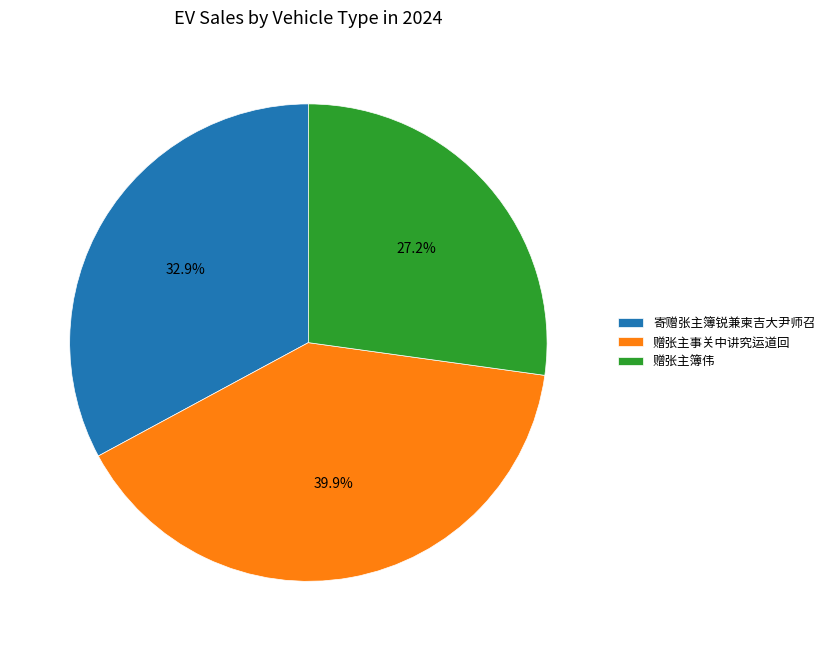

Is there a majority slice in this chart?

No